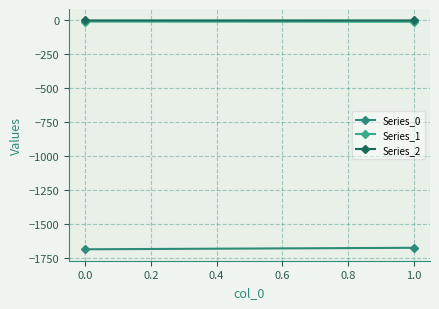

What are all the series names shown in the legend?

Series_0, Series_1, Series_2